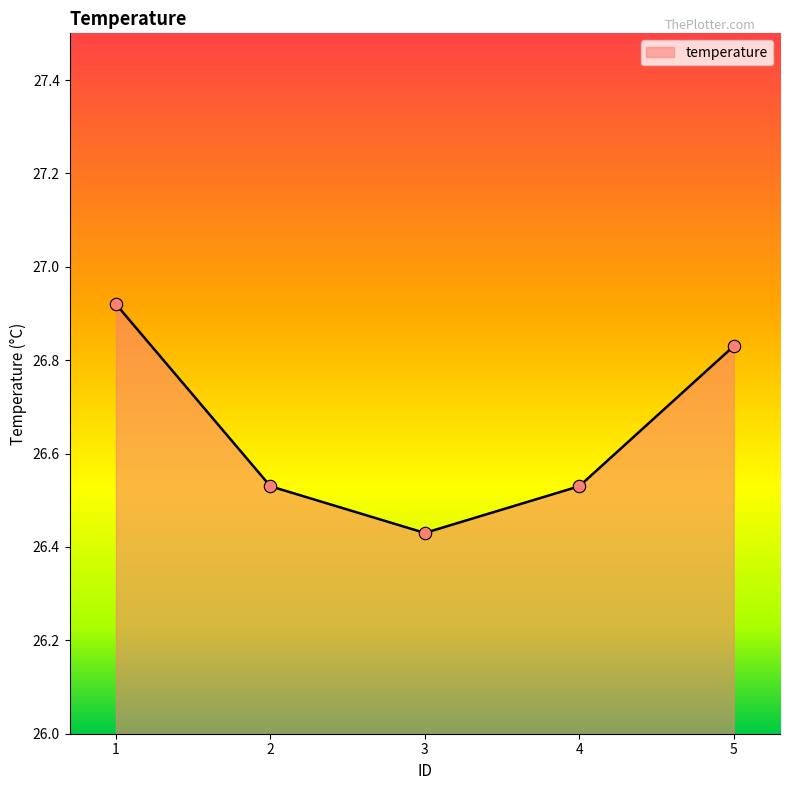

Which has a higher value, 1 or 2?

1